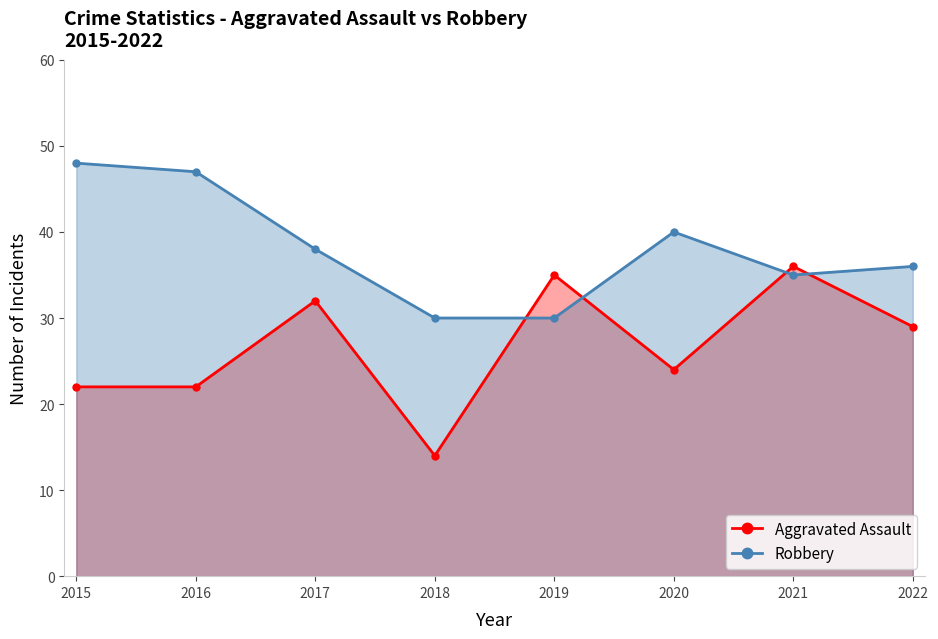

What is the minimum value for Robbery?

30